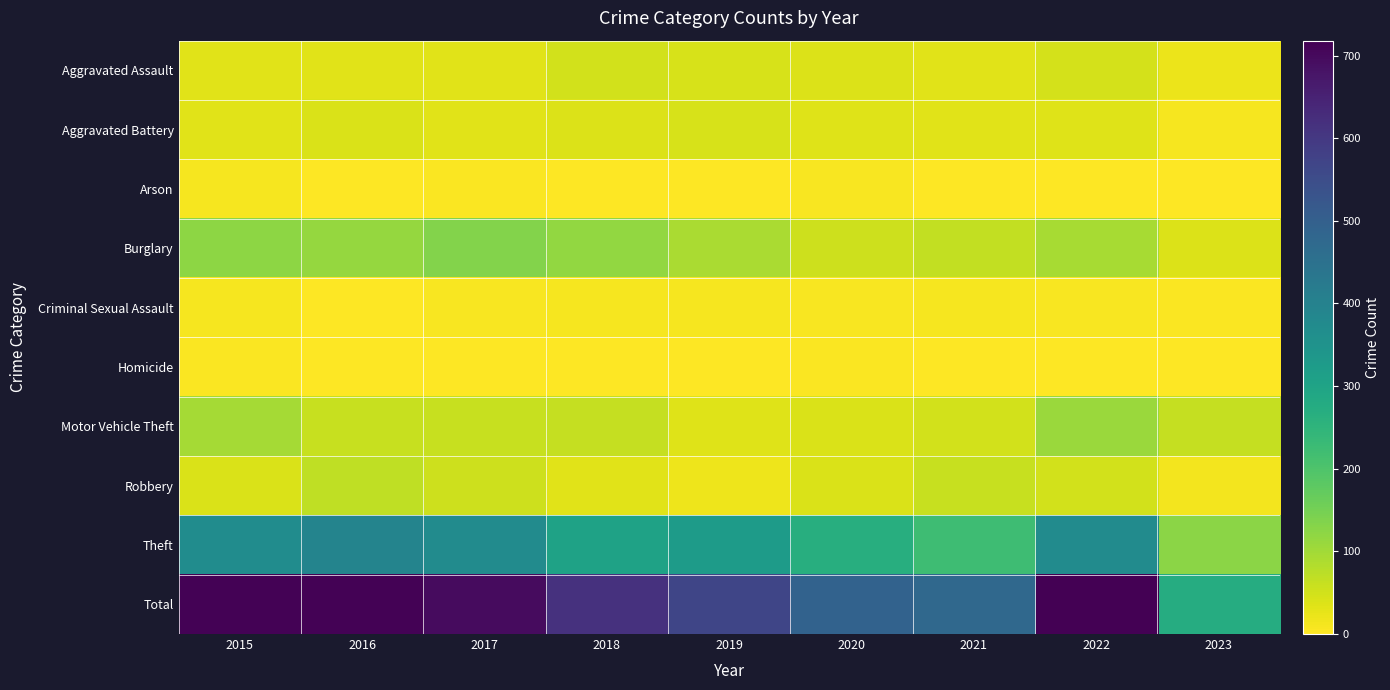

Count the number of data series in this chart.

10